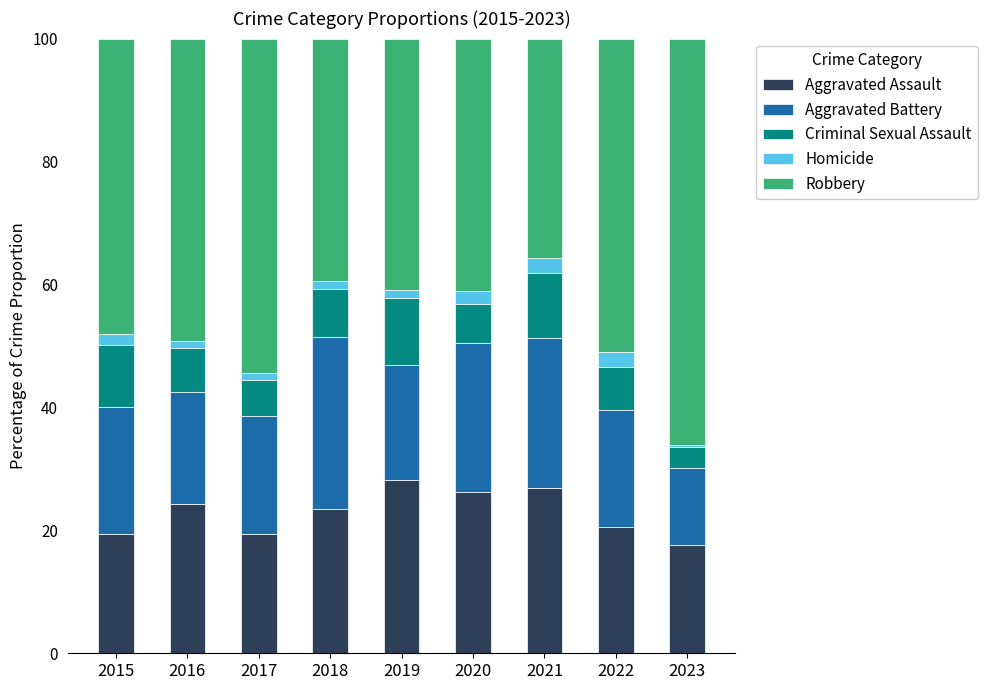

What is the total value across all series at 2020?

100.0